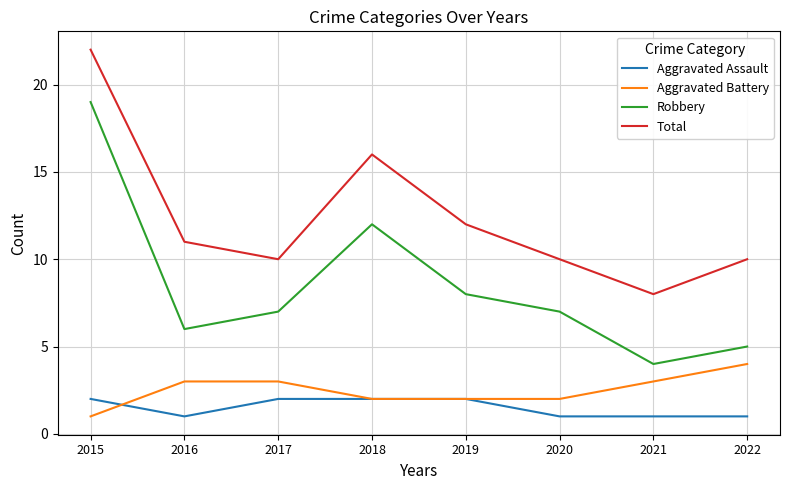

Which series has the largest range (max minus min)?

Robbery